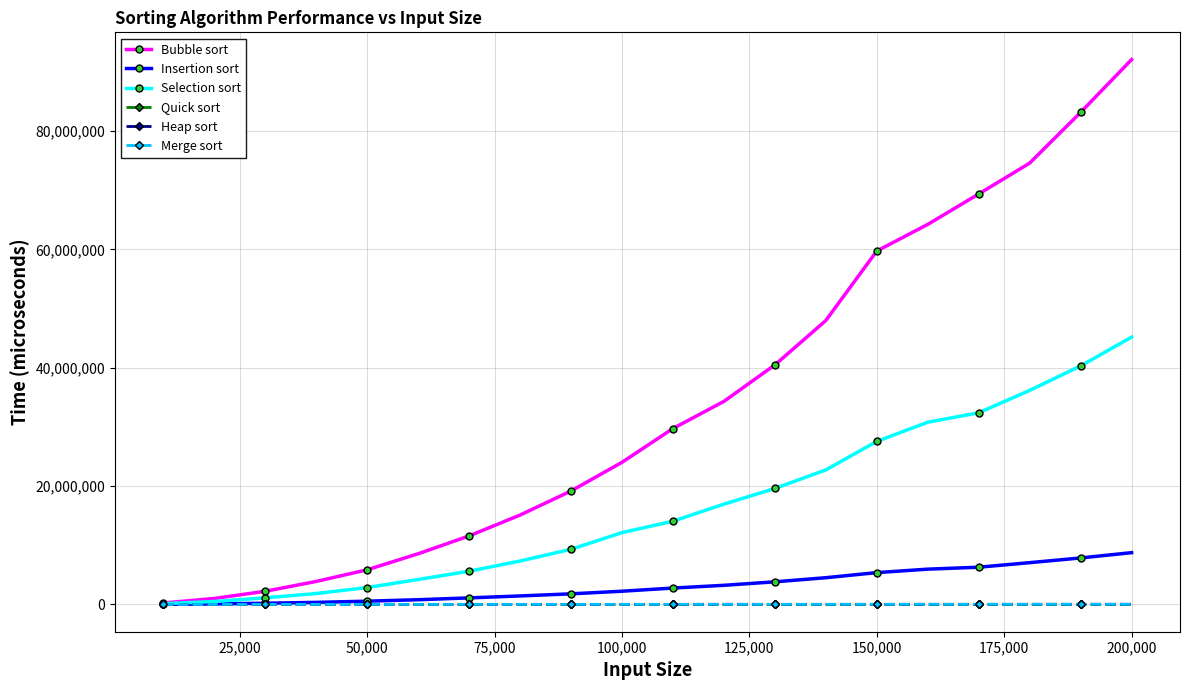

What is the highest value of the Insertion sort series?

8758215